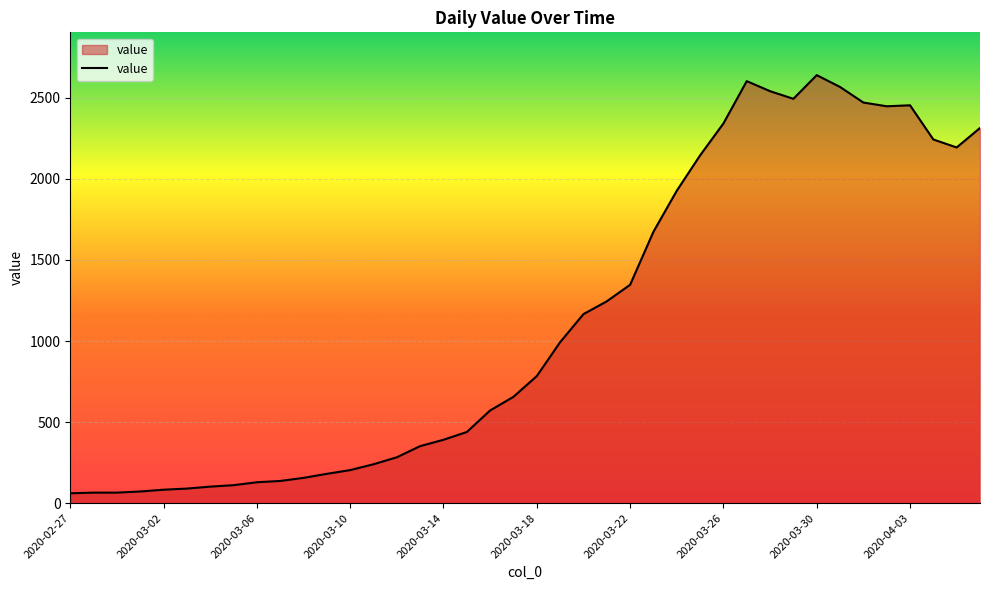

What is the greatest value displayed?

2640